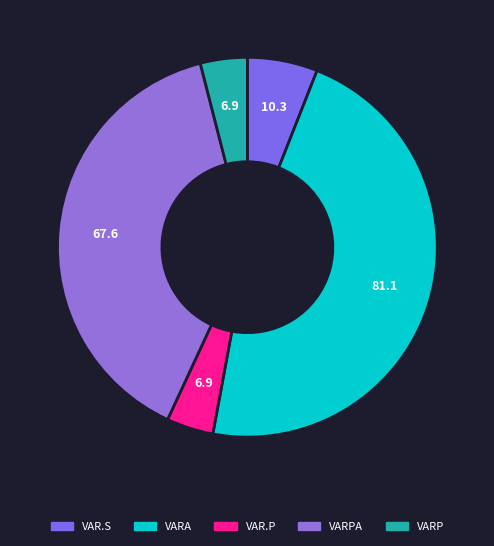

Count the number of slices in the pie.

5